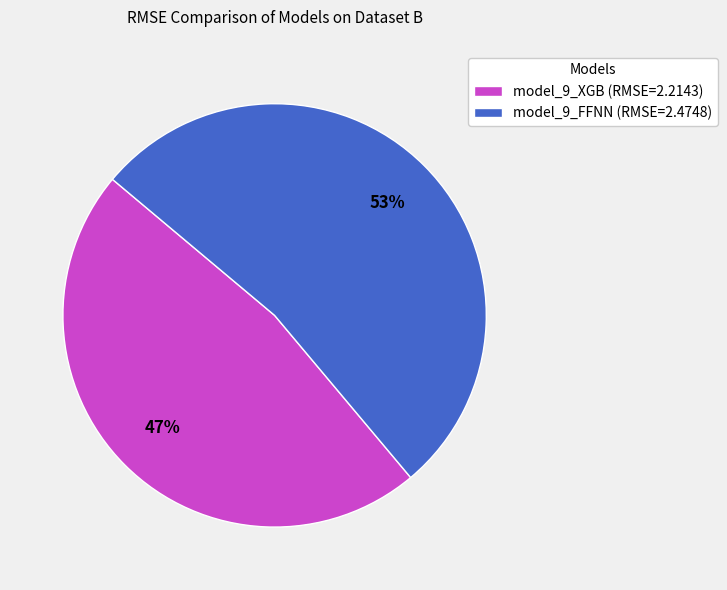

Is there a majority slice in this chart?

Yes